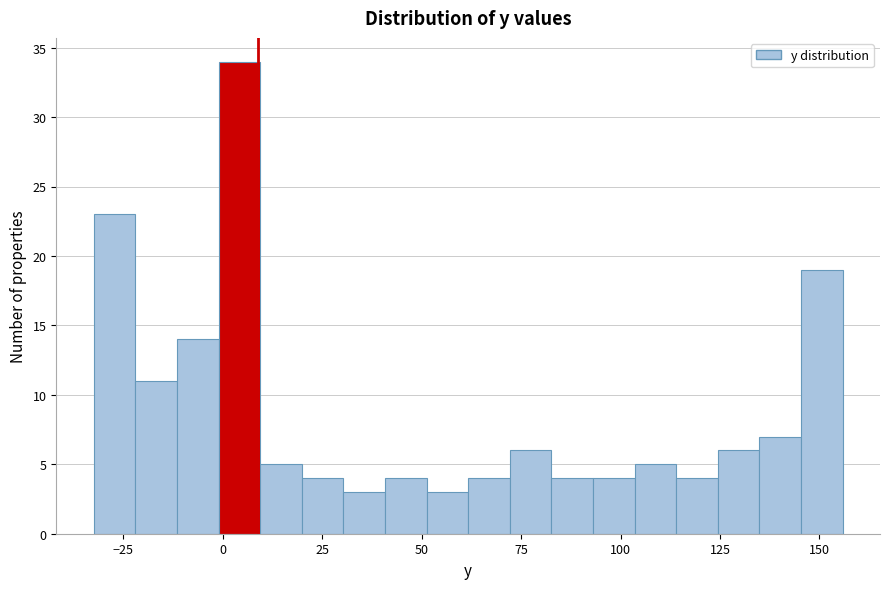

Around what value on the x-axis is the tallest bar? Give the approximate position of its centre, as read against the axis.

5